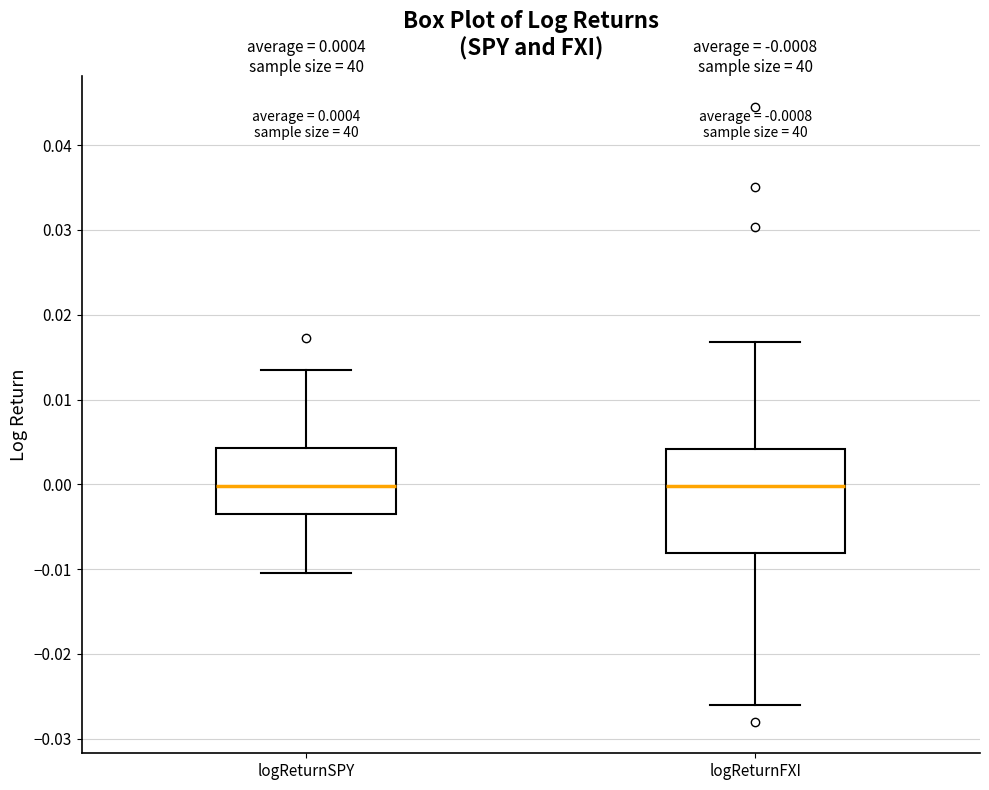

Comparing the boxes themselves (not the whiskers), which one is the tallest?

logReturnFXI